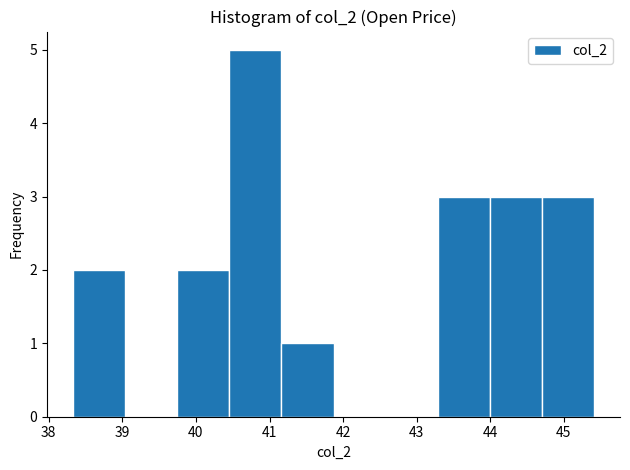

Reading left to right, list every bar in this chart as the range it spans on the x-axis followed by its height. Neither the bar edges nor the heights are printed on the chart, so give them approximately, as read against the axes.

38.3 to 39.0: 2
39.0 to 39.7: 0
39.7 to 40.5: 2
40.5 to 41.2: 5
41.2 to 41.9: 1
41.9 to 42.6: 0
42.6 to 43.3: 0
43.3 to 44.0: 3
44.0 to 44.7: 3
44.7 to 45.4: 3